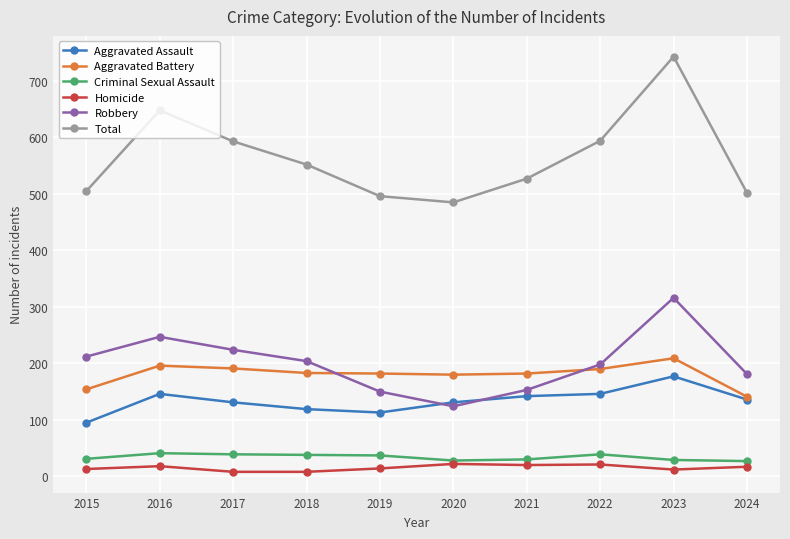

What is the maximum value shown in the chart?

743